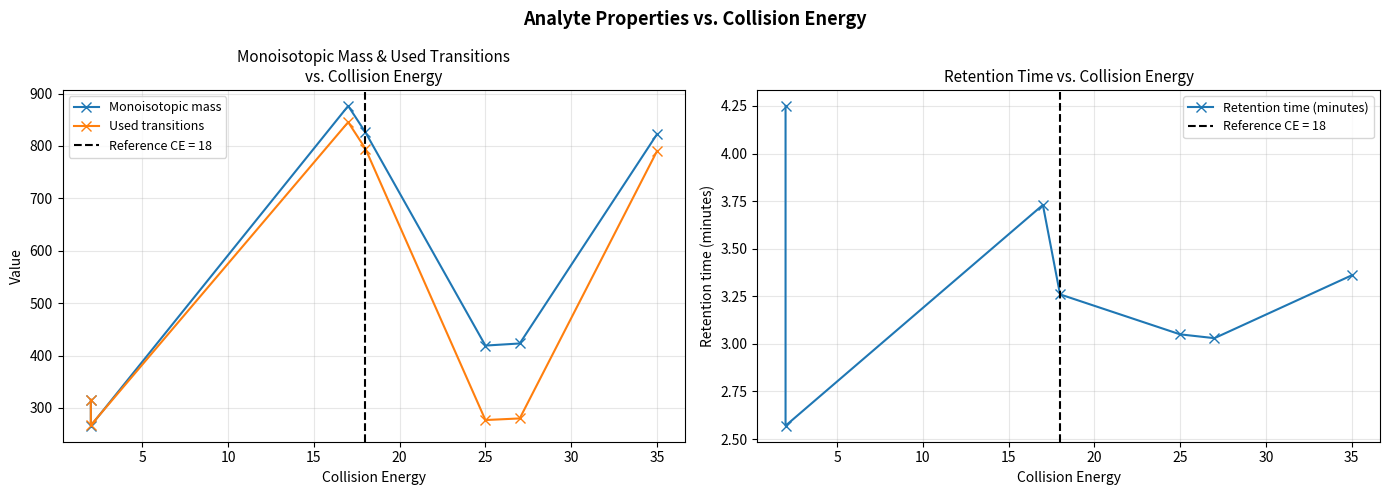

What is the lowest value of the Retention time (minutes) series?

2.6